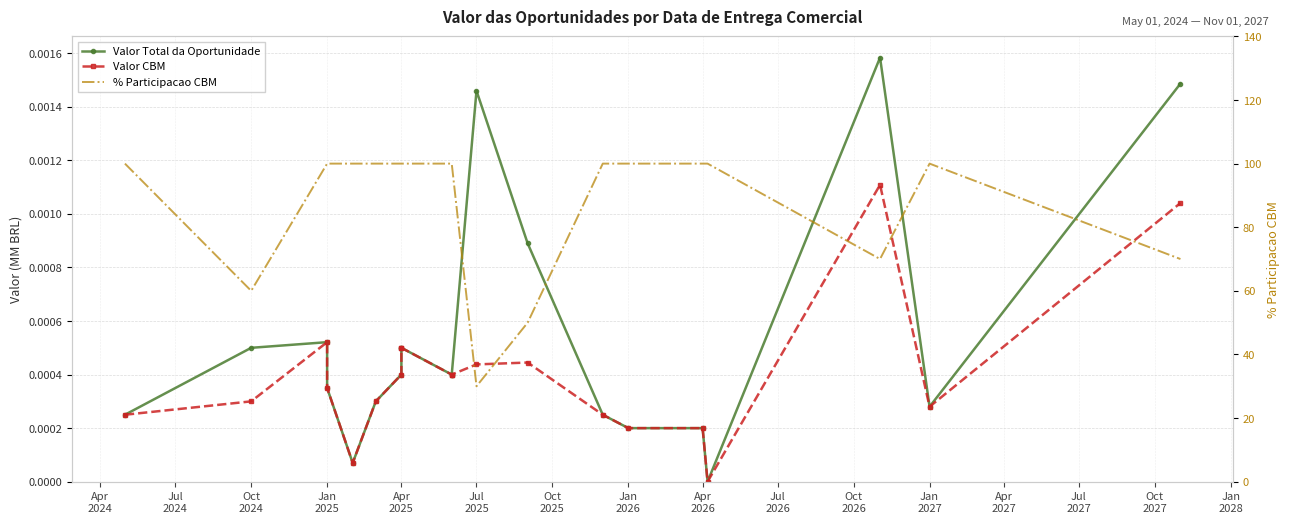

The Valor Total da Oportunidade series shows 0.0 at Apr
2024. True or false?

False